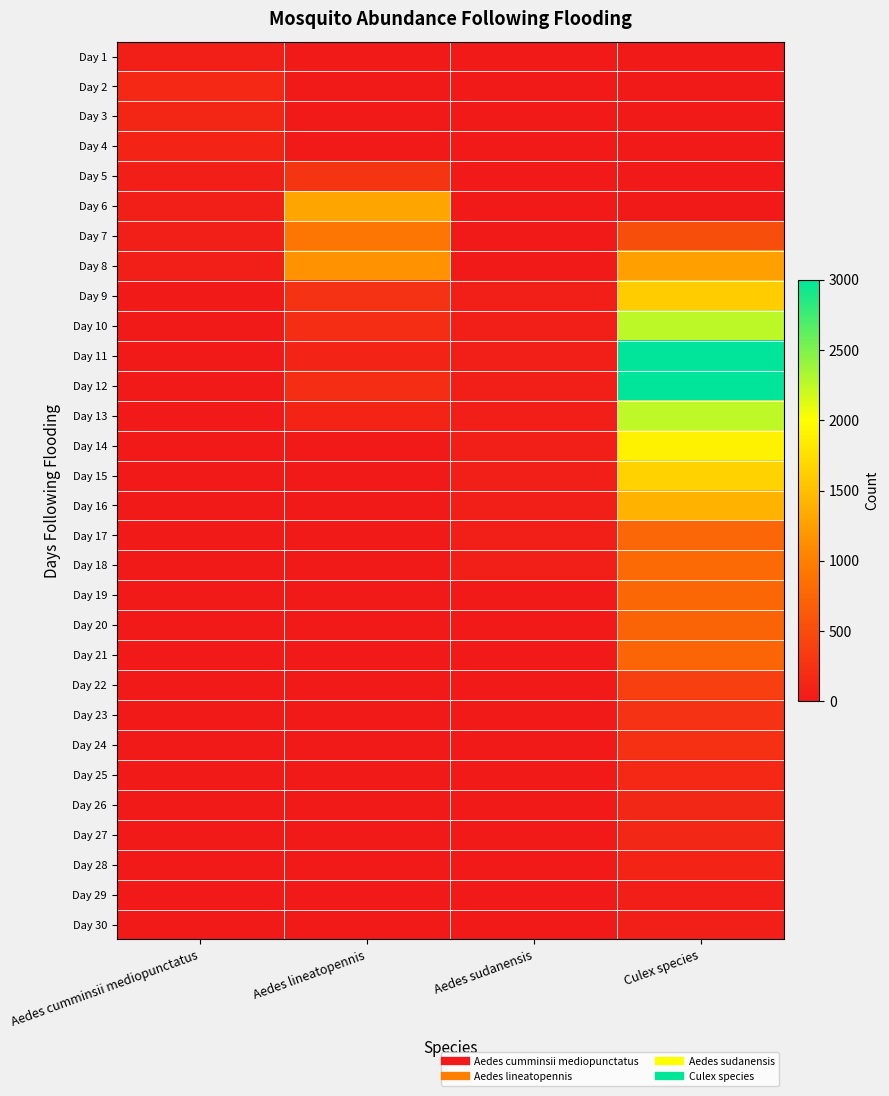

Rank the series by their maximum value, from highest to lowest.

Day 11, Day 12, Day 10, Day 13, Day 14, Day 15, Day 9, Day 16, Day 6, Day 8, Day 7, Day 18, Day 19, Day 17, Day 21, Day 20, Day 22, Day 5, Day 23, Day 24, Day 2, Day 25, Day 26, Day 27, Day 3, Day 4, Day 28, Day 1, Day 29, Day 30